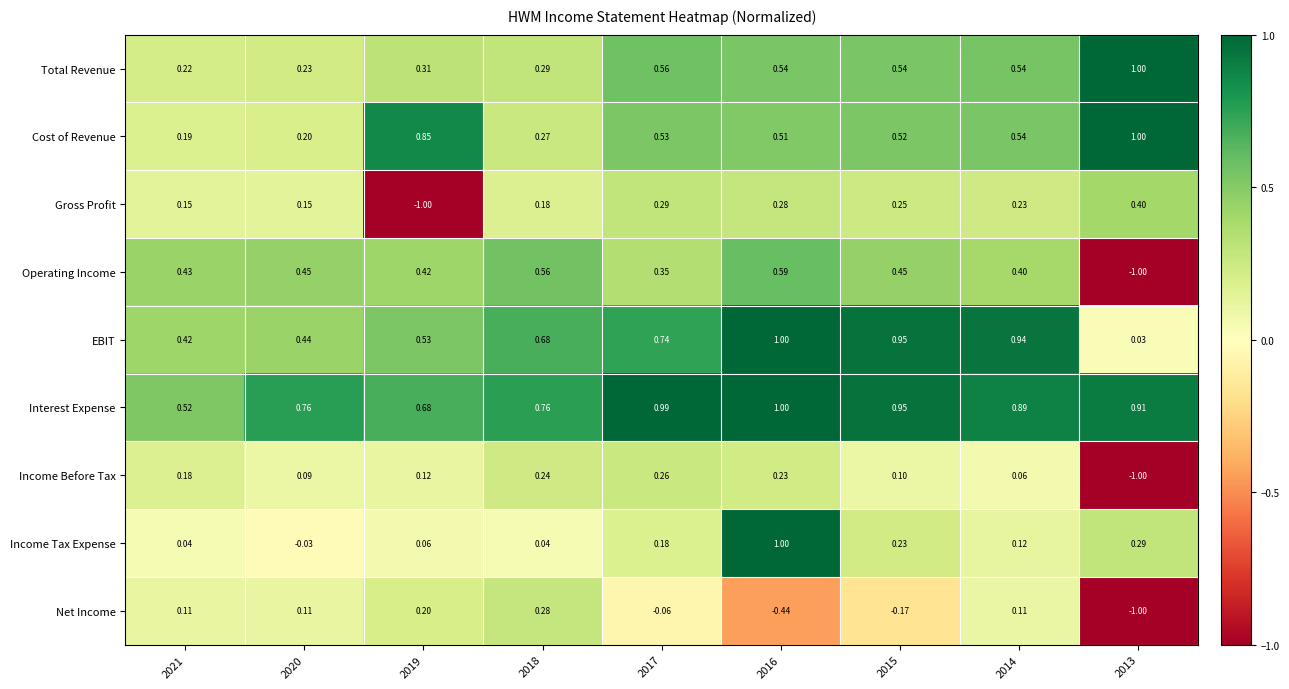

Which series has the largest total across all categories?

Interest Expense